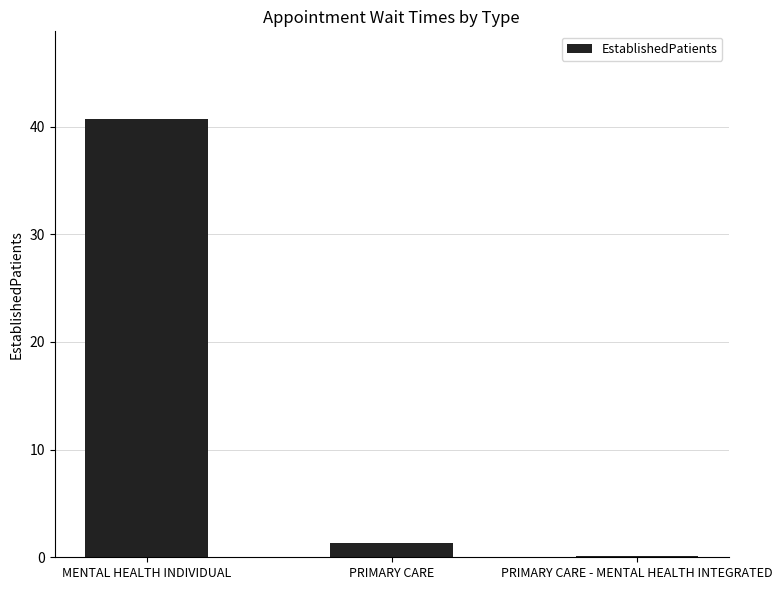

Where is the data nearest to the value 20?

PRIMARY CARE